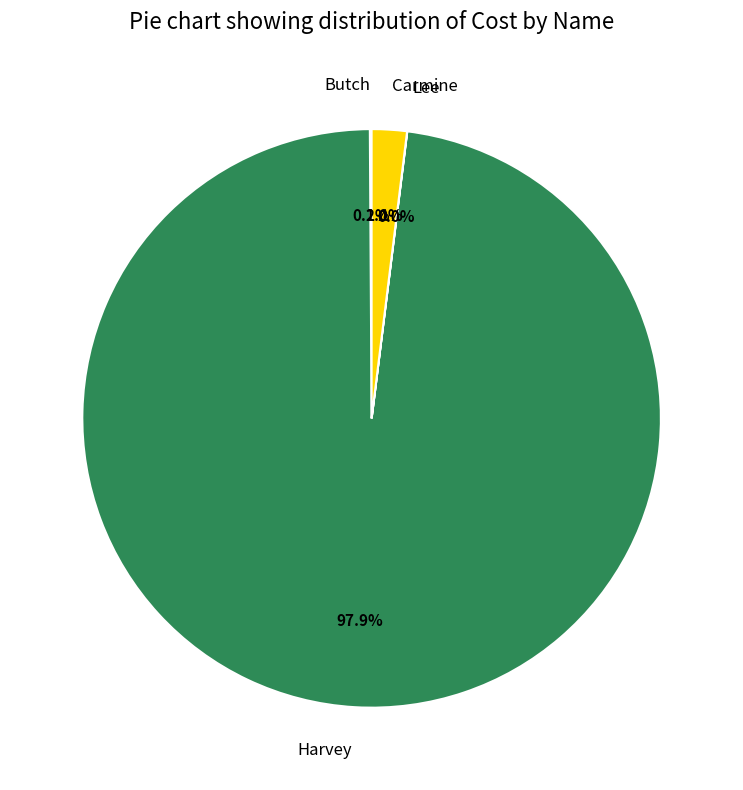

Is there a majority slice in this chart?

Yes